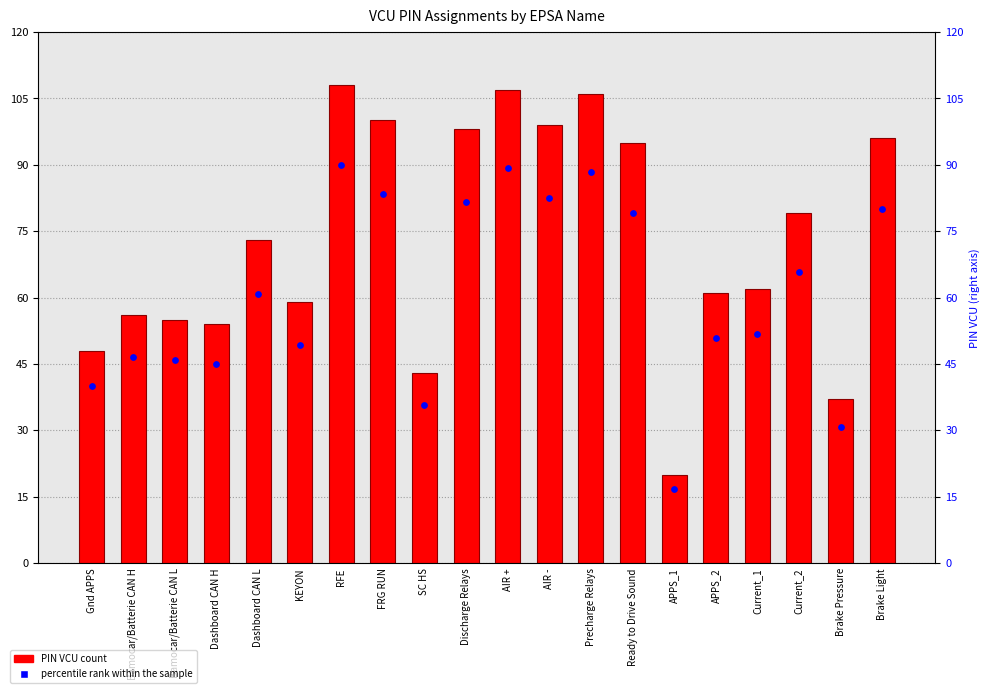

Is the value of percentile rank within sample at Bamocar/Batterie CAN H greater than the value of PIN VCU at RFE?

No